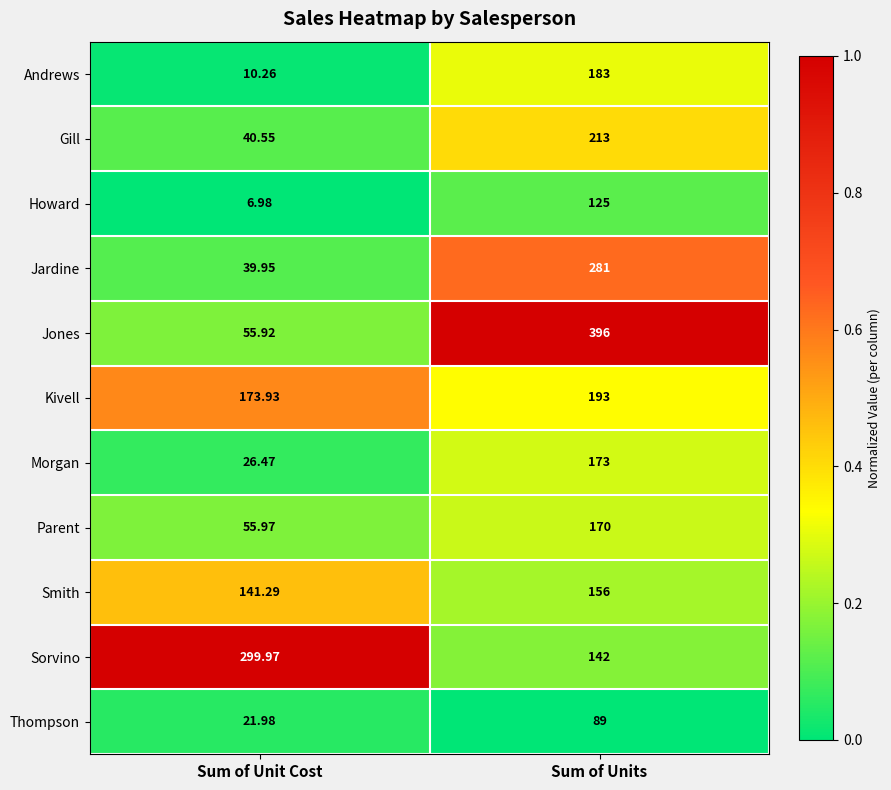

What is the spread (max minus min) of values at Sum of Units?

307.0